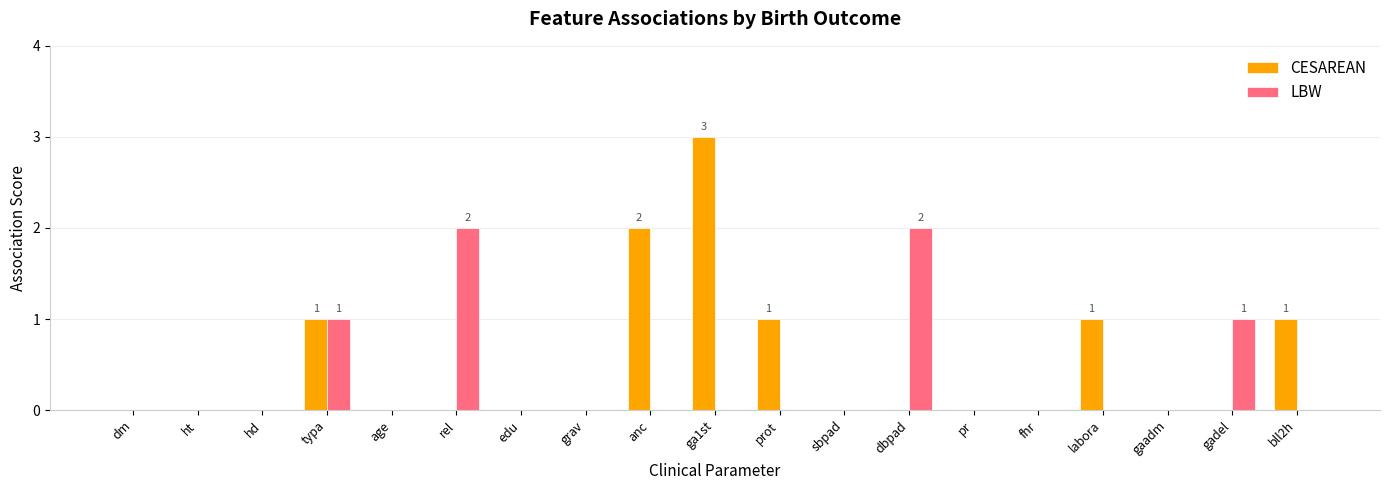

Which series changed the most between dm and labora?

CESAREAN